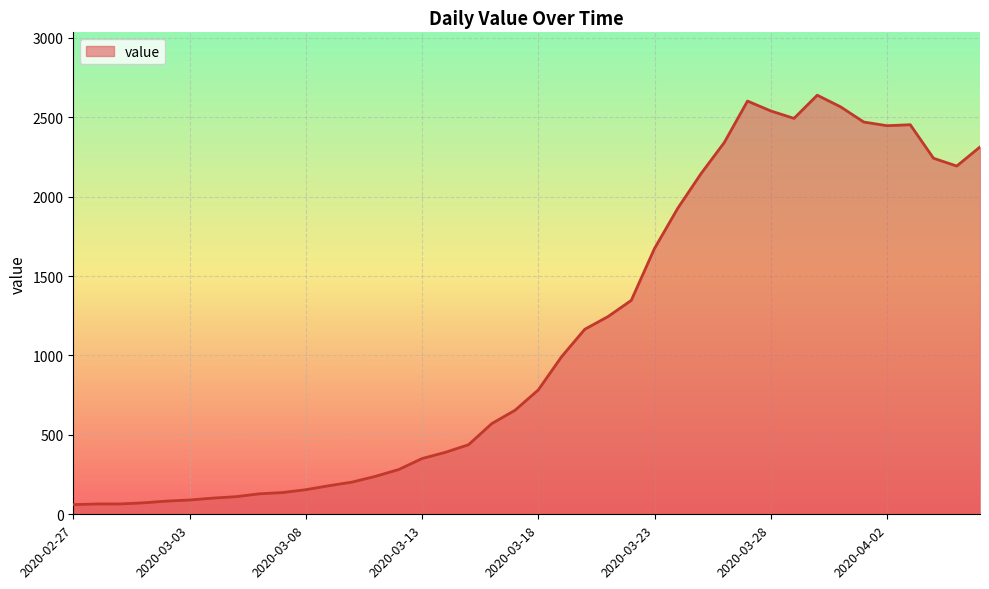

What is the greatest value displayed?

2639